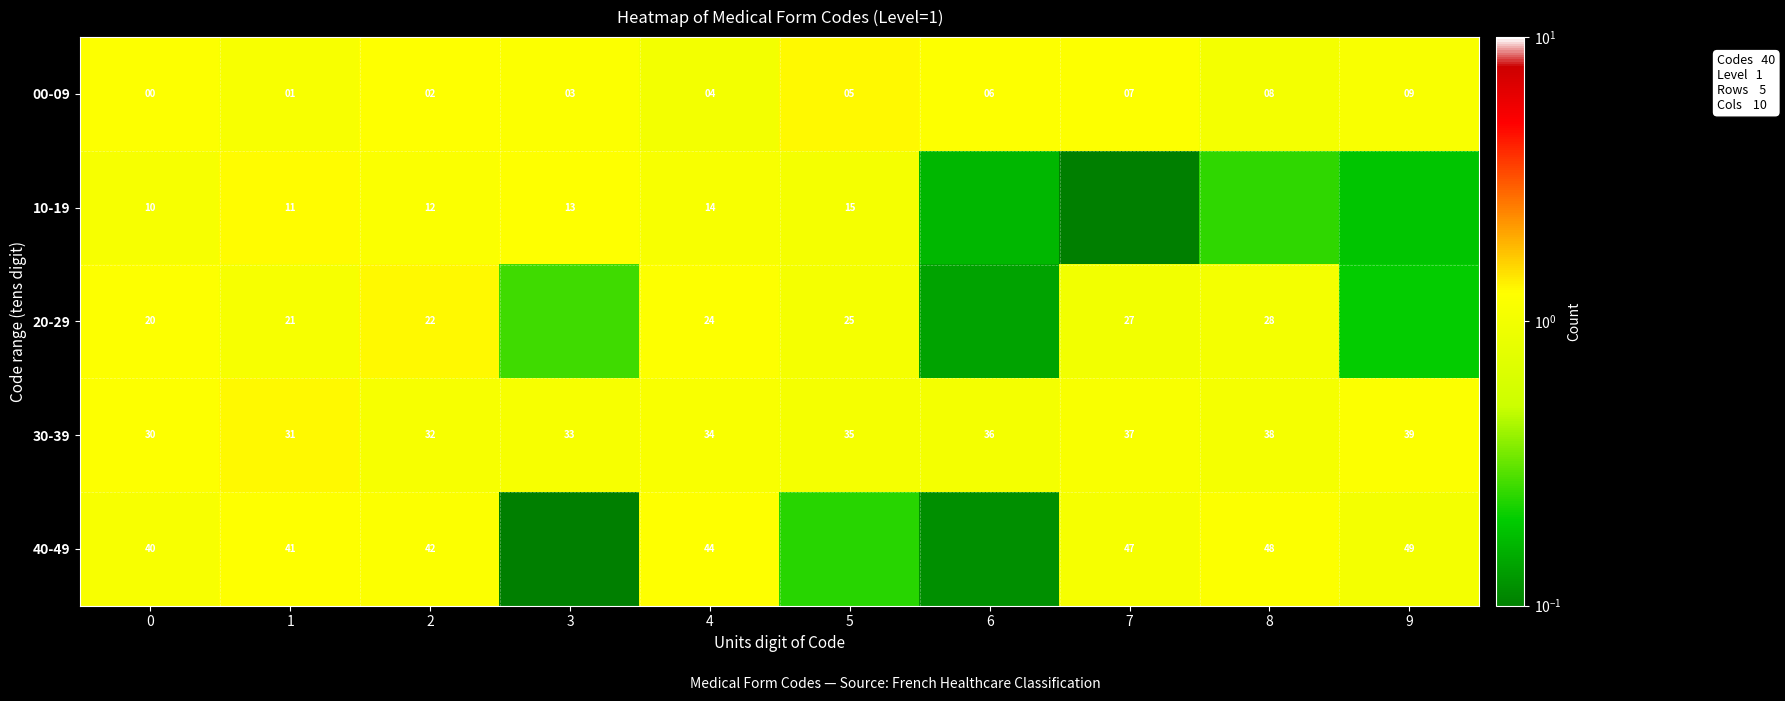

What is the spread (max minus min) of values at 5?

1.1